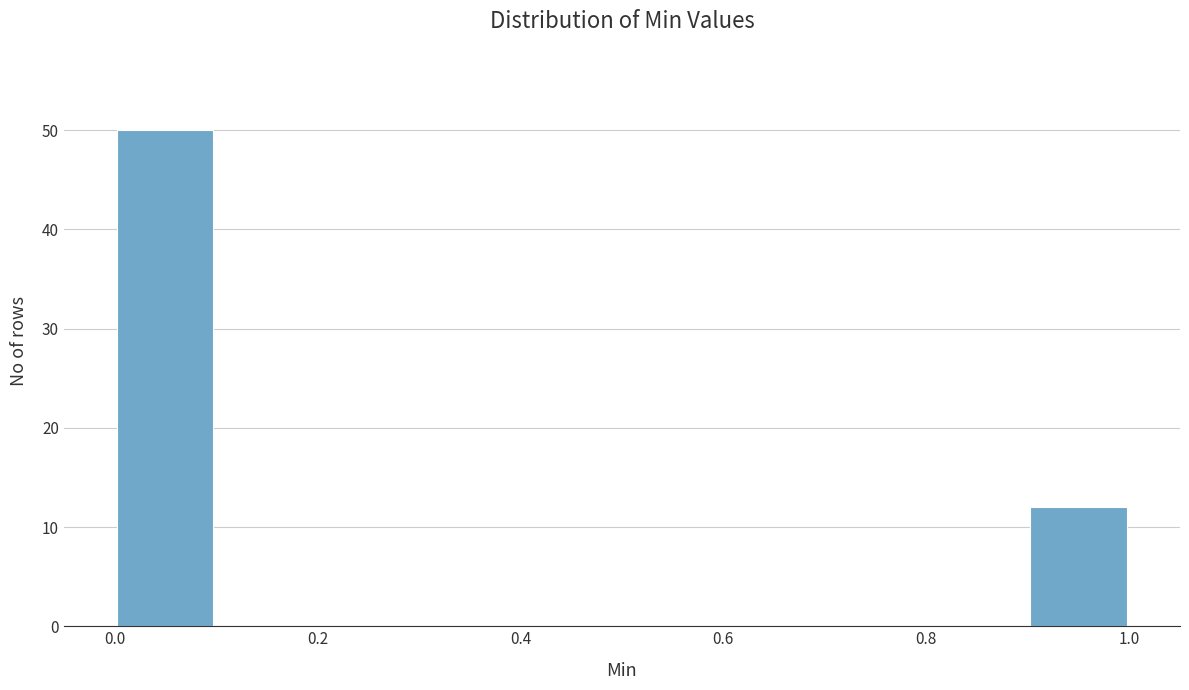

What is the height of the bar covering 0.0 to 0.1 on the x-axis? The values are not printed on the chart, so give them approximately, as read against the axis.

50